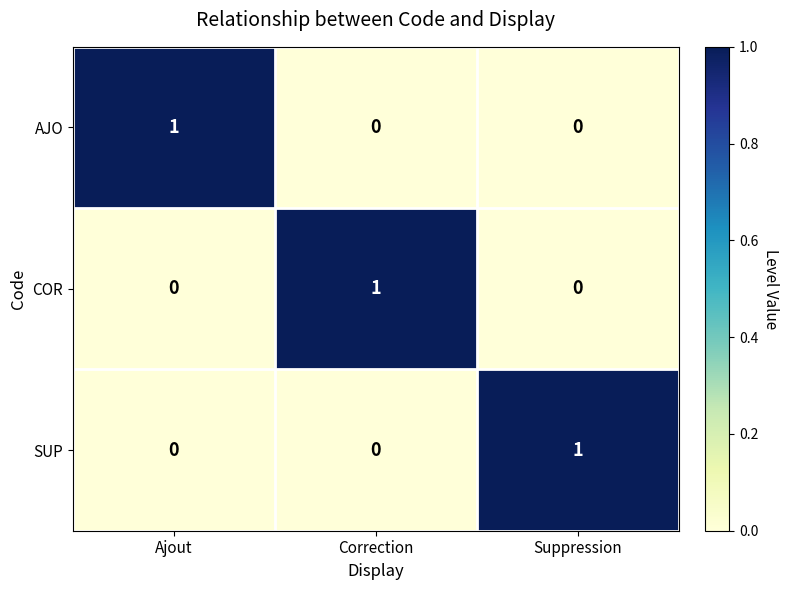

At which label does AJO reach its peak?

Ajout